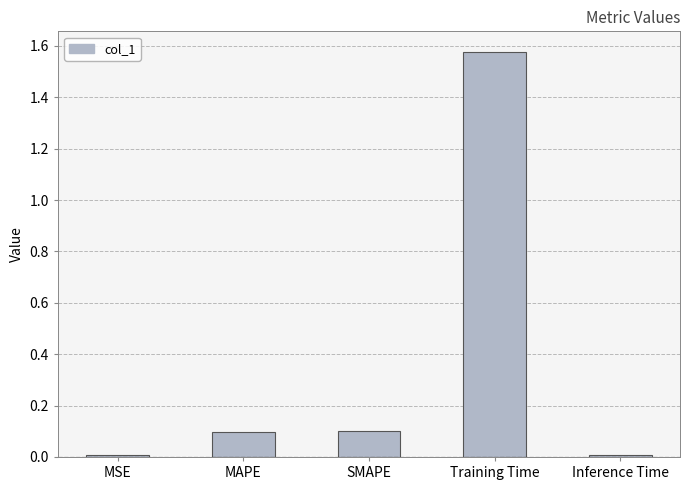

The chart shows a value of 0.0 at MAPE. True or false?

False